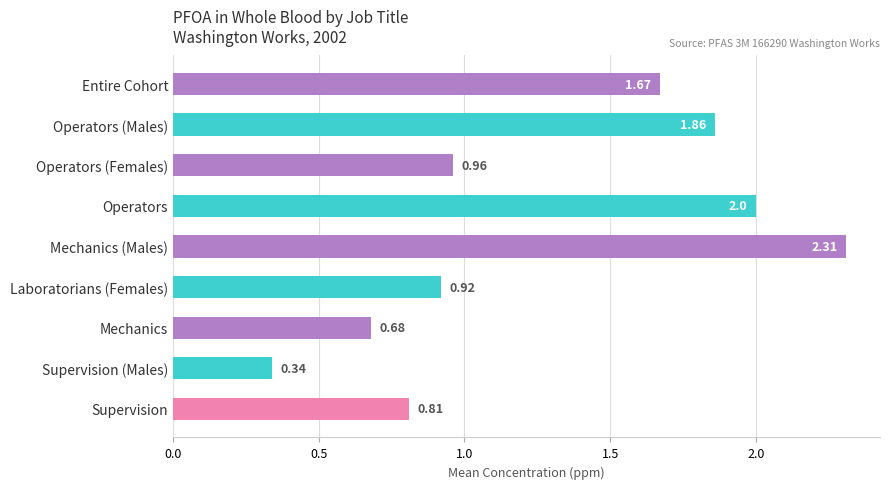

What is the label of the 5th bar from the bottom?

Mechanics (Males)